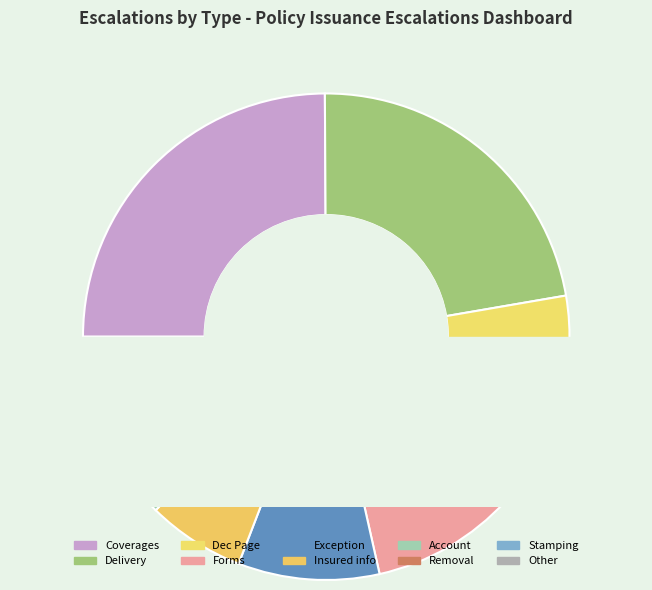

Is there a majority slice in this chart?

No